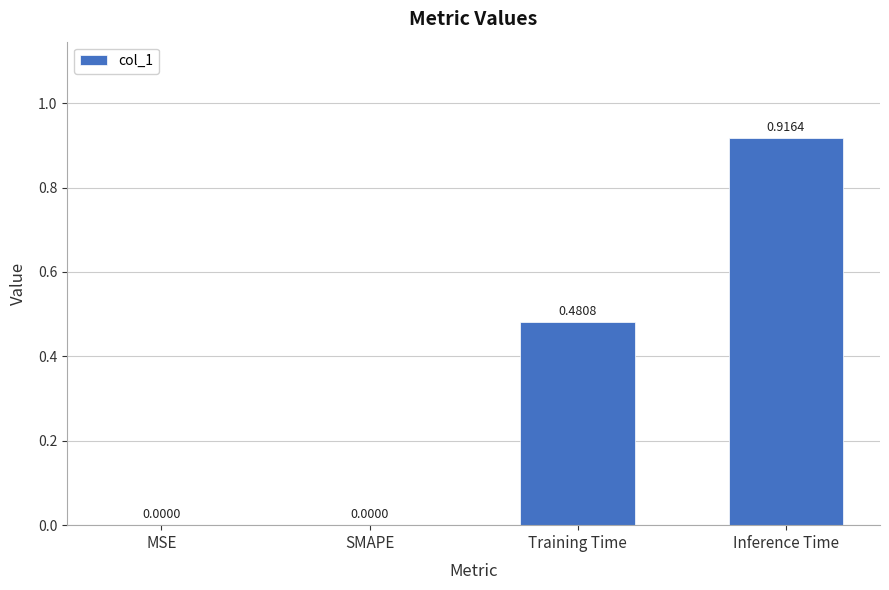

What is the sum of all values?

1.4